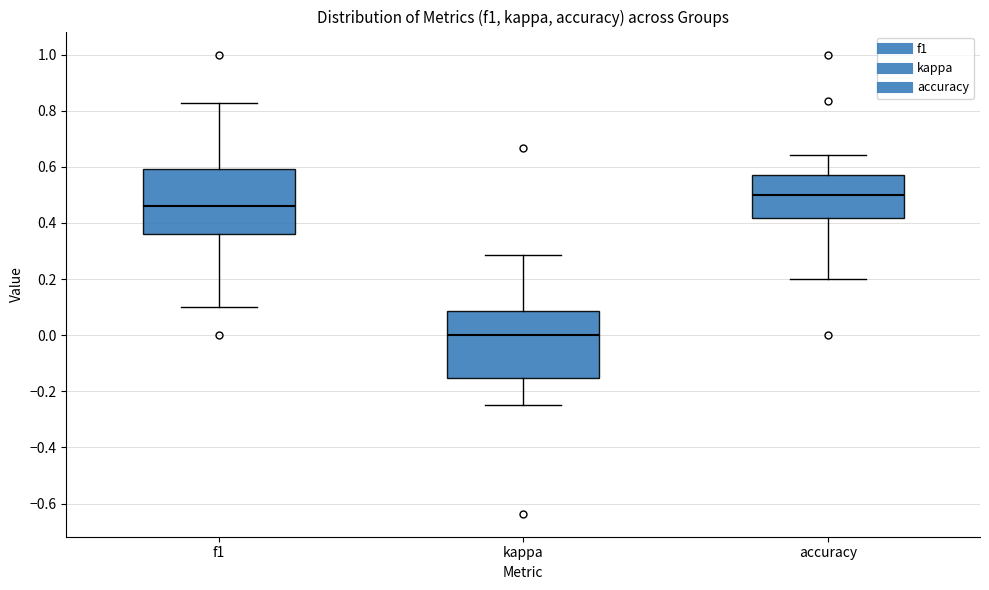

Where does the median line of the box for accuracy sit on the y-axis? The values are not printed on the chart, so give them approximately, as read against the axis.

0.50